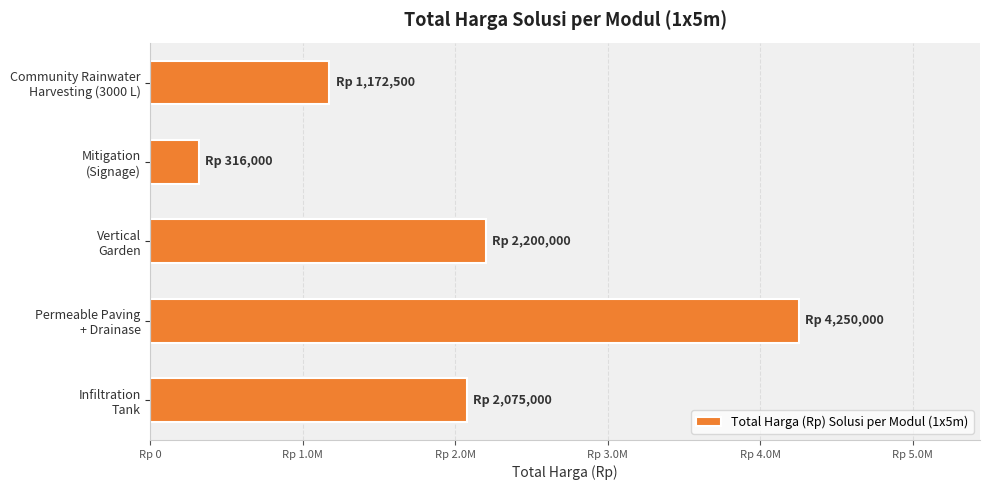

Rank the categories by value from lowest to highest.

Mitigation
(Signage), Community Rainwater
Harvesting (3000 L), Infiltration
Tank, Vertical
Garden, Permeable Paving
+ Drainase